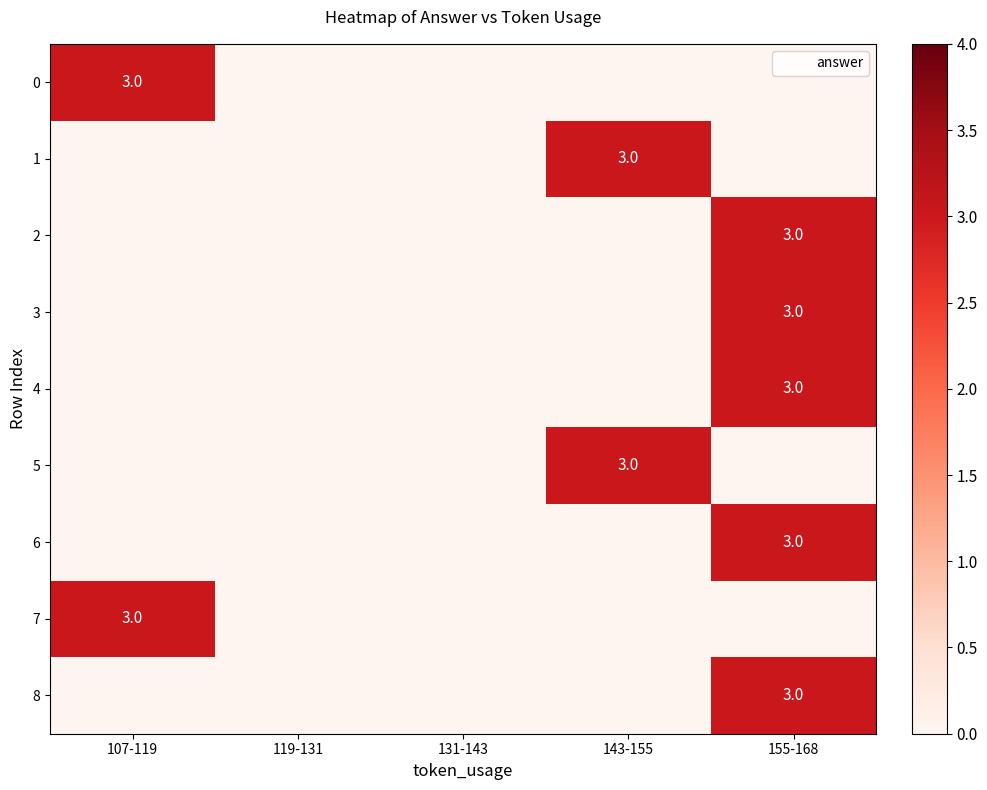

How many 8 values are between 0 and 1?

4